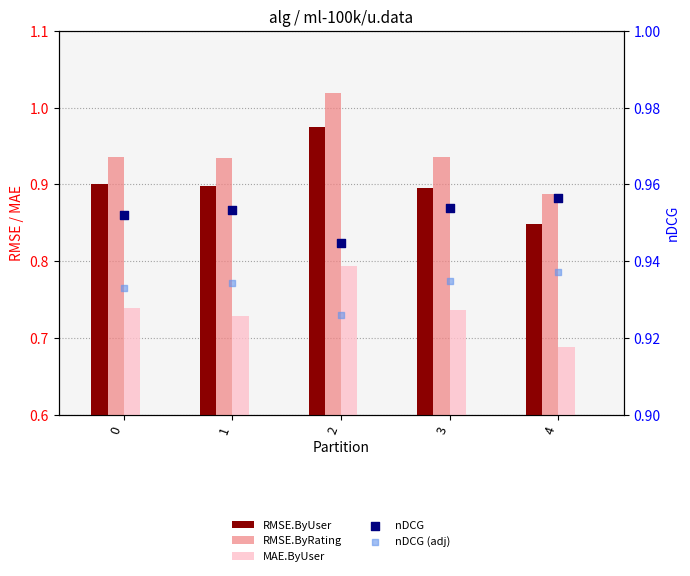

At which category is the sum across all series the highest?

2